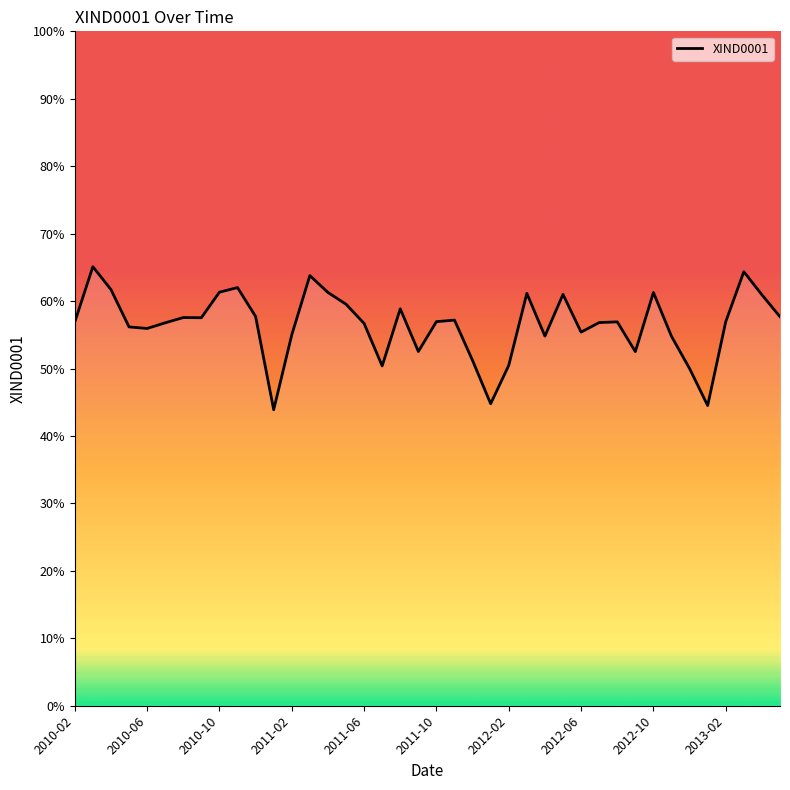

Is this an area chart (filled region under the line)?

No